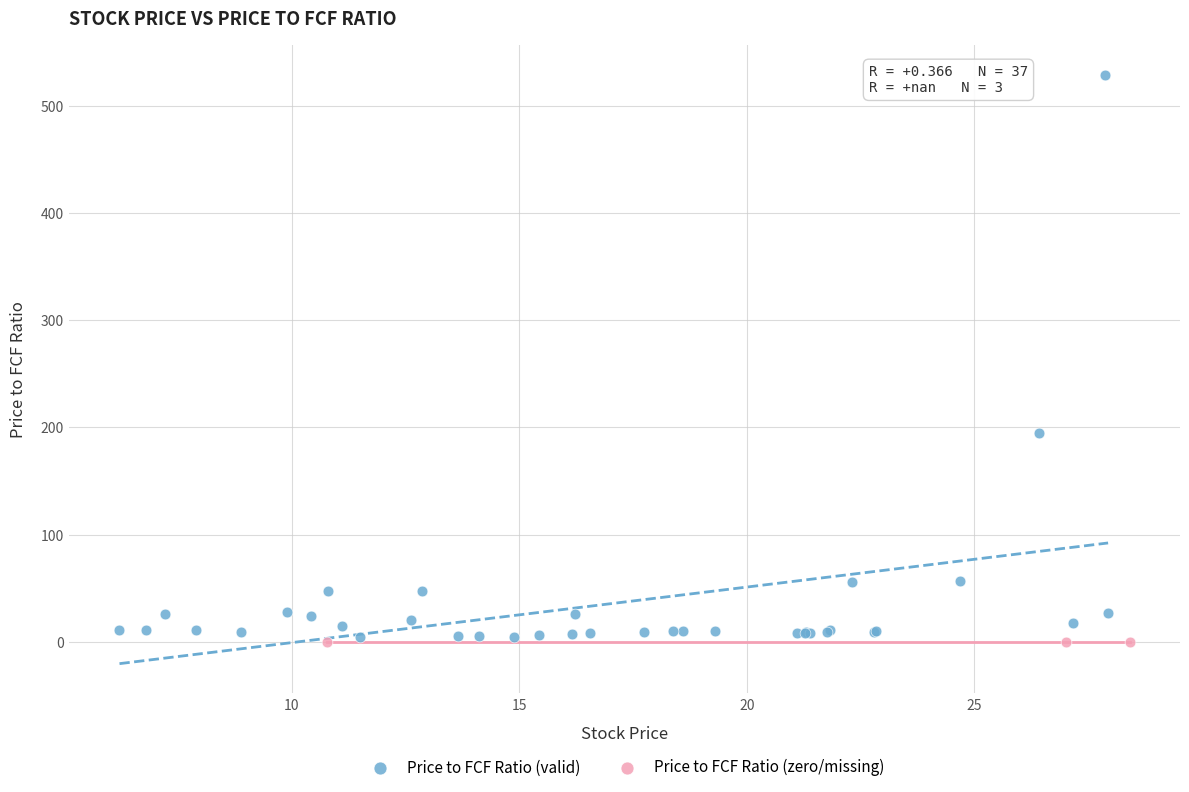

Which series reaches the maximum Y coordinate?

Price to FCF Ratio (valid)